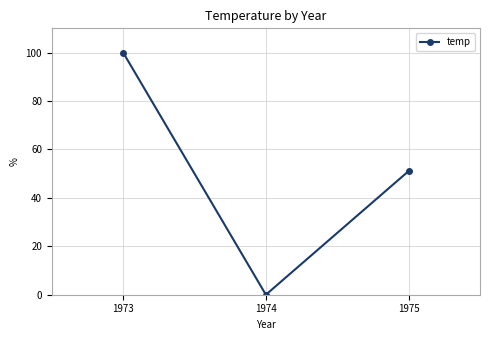

Rank the categories by value from lowest to highest.

1974, 1975, 1973